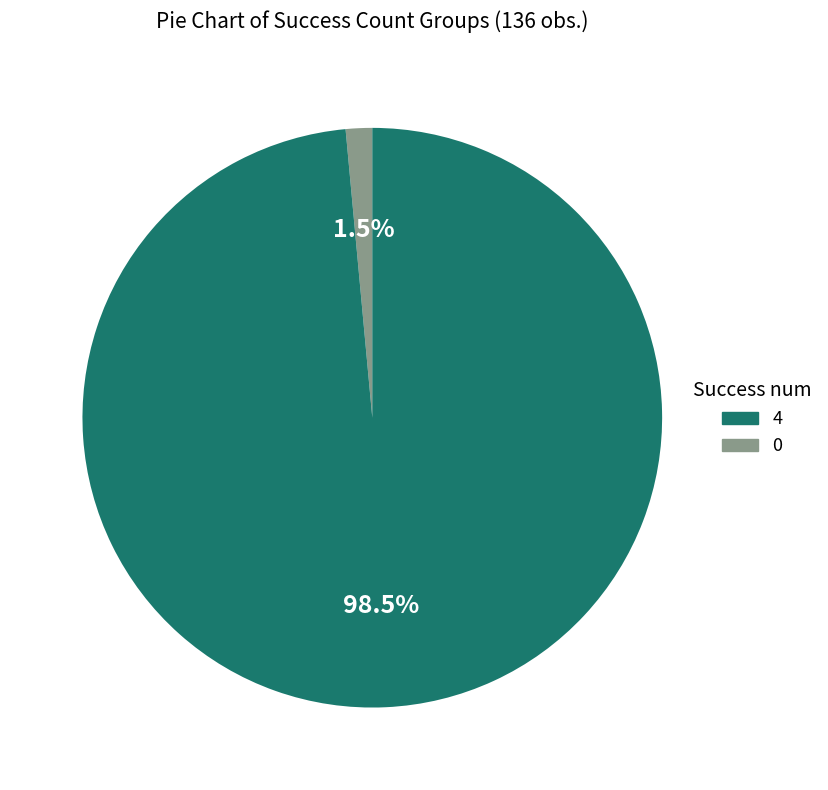

Is there a majority slice in this chart?

Yes